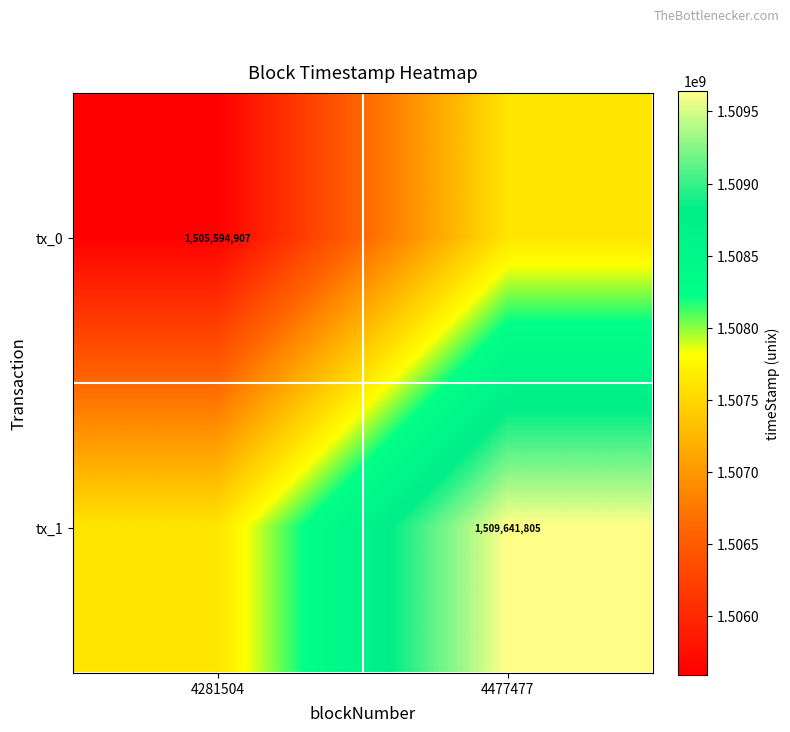

The tx_0 series shows 1505594907 at 4281504. True or false?

True